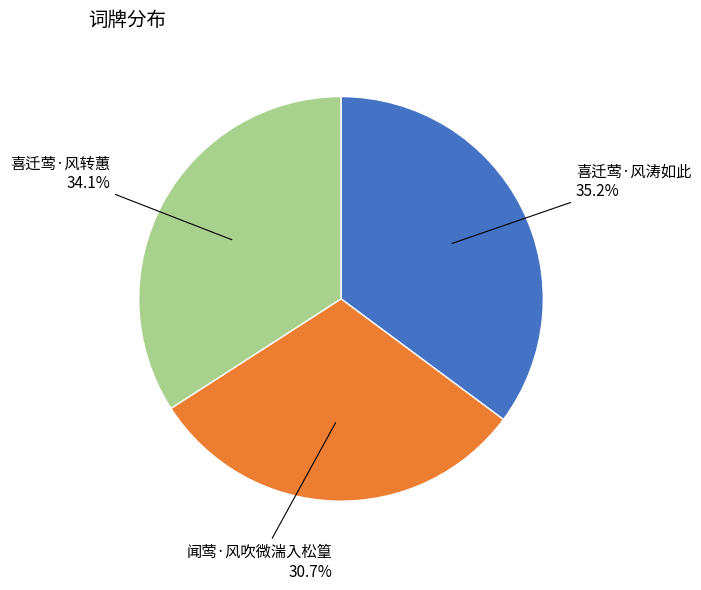

Is there a majority slice in this chart?

No